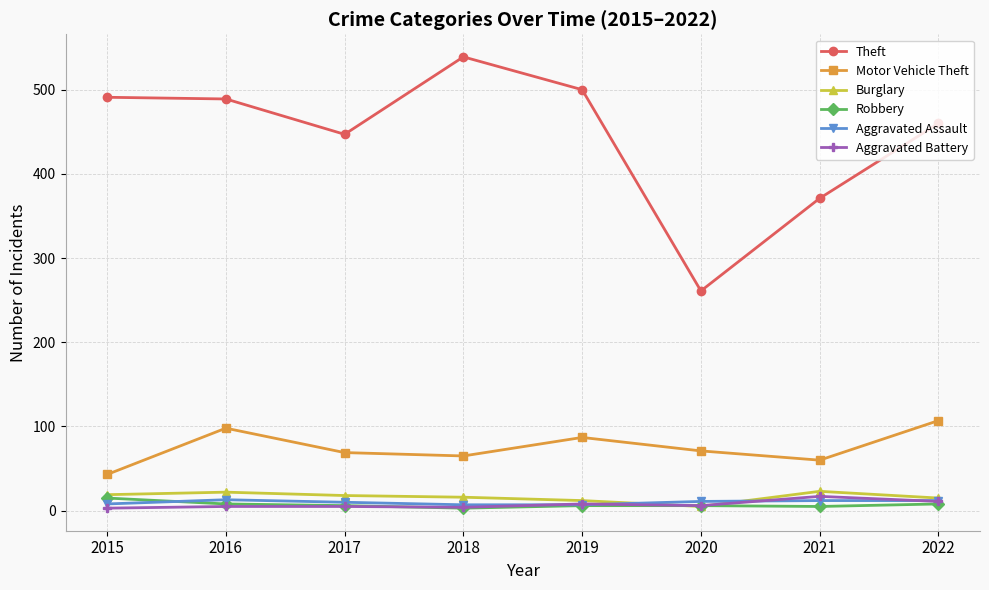

What is the difference between the maximum and second lowest values in the Aggravated Assault series?

6